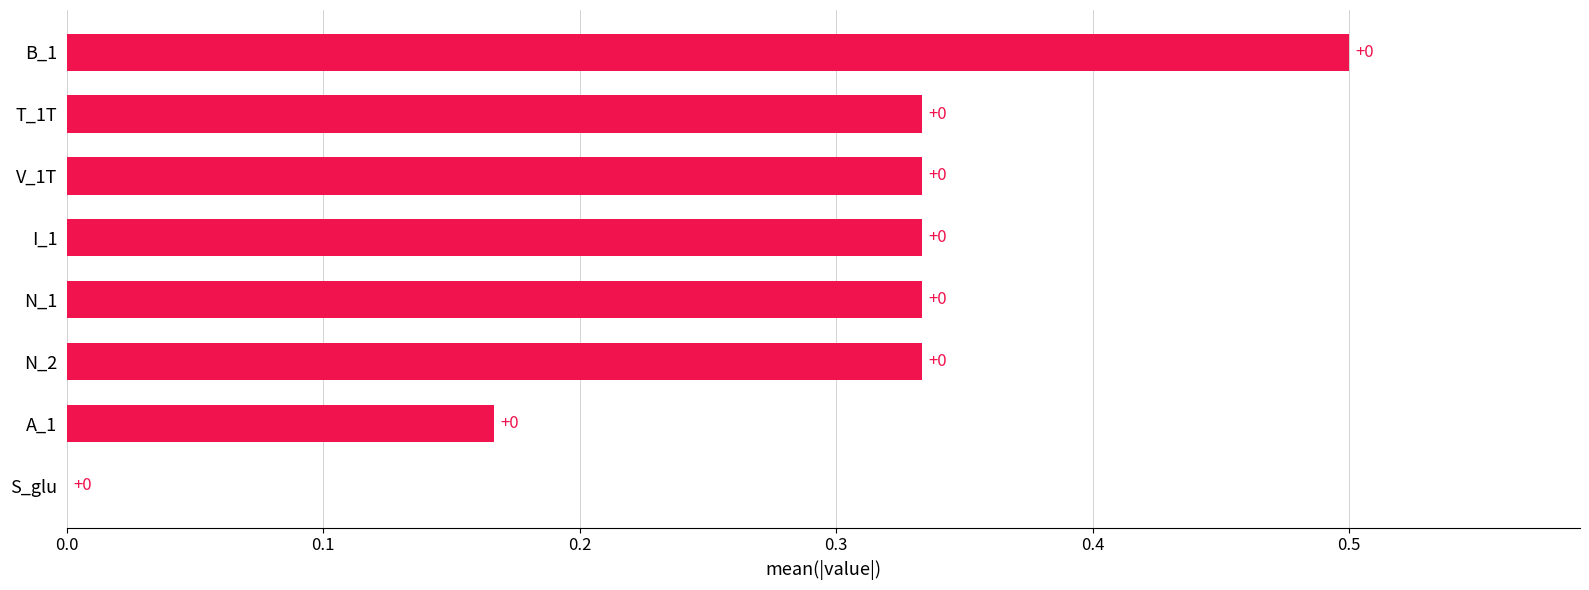

Is it true that the value at I_1 is 0.1?

False